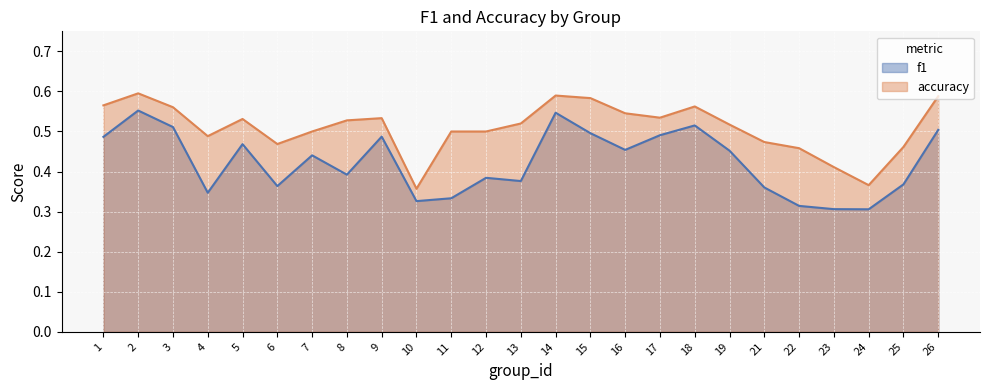

The accuracy series shows 0.5 at 16. True or false?

True